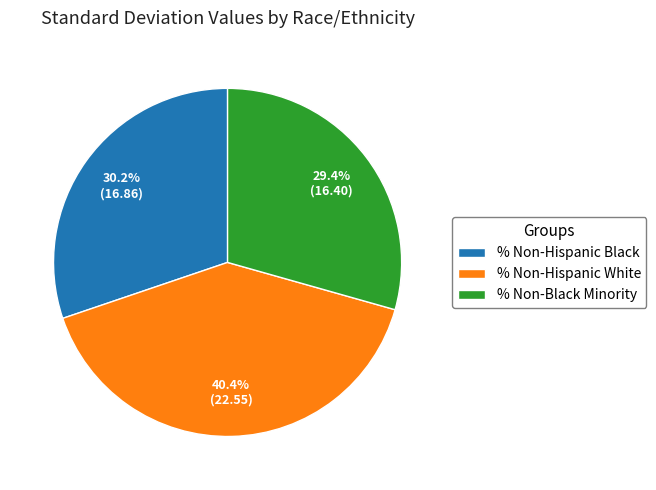

Does % Non-Hispanic Black account for over 50% of the chart?

No